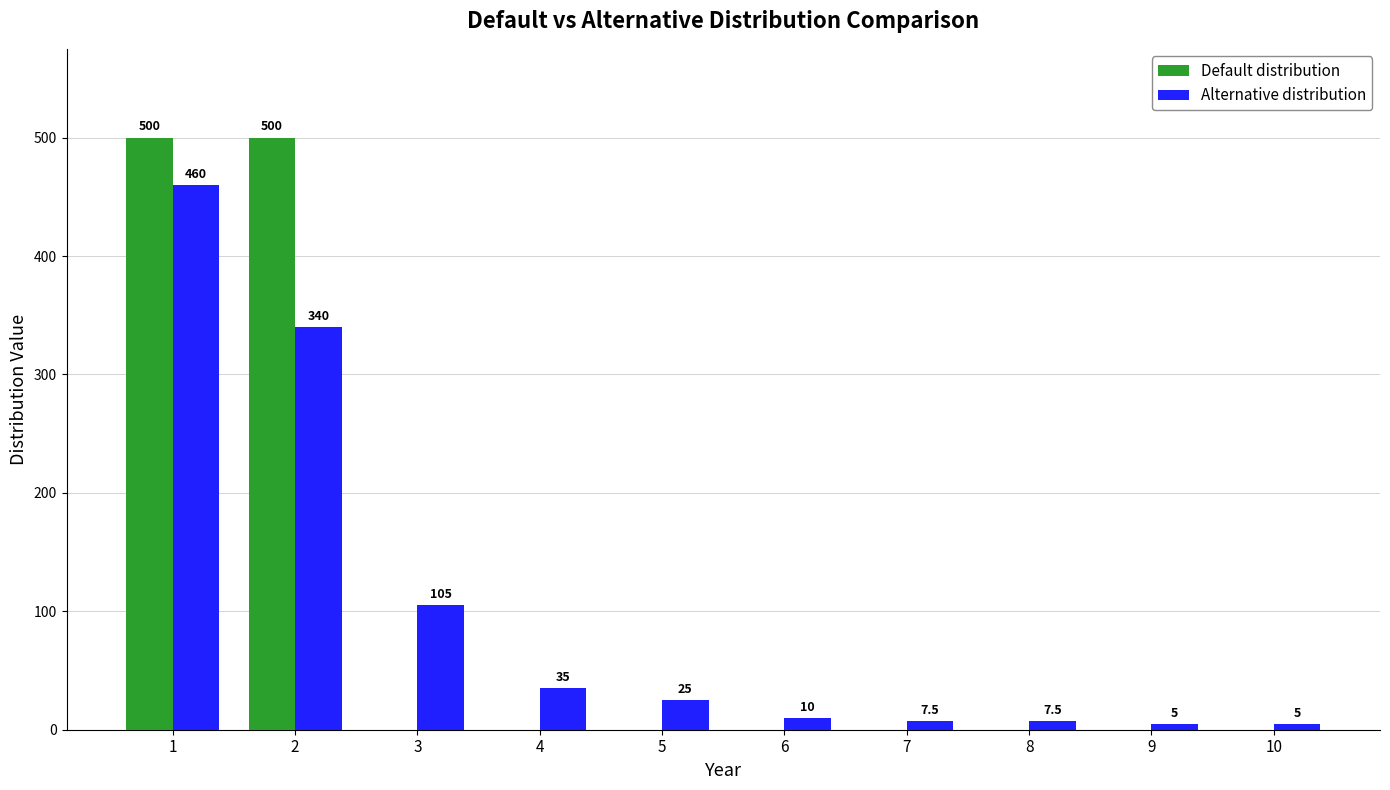

The Default distribution series shows -150.4 at 6. True or false?

False